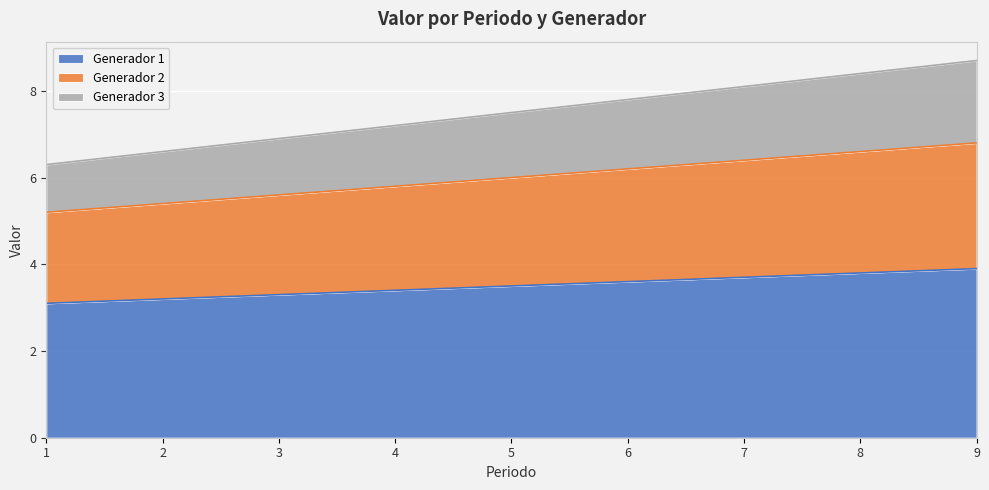

List the labels in order of Generador 2 value, smallest first.

1, 2, 3, 4, 5, 6, 7, 8, 9